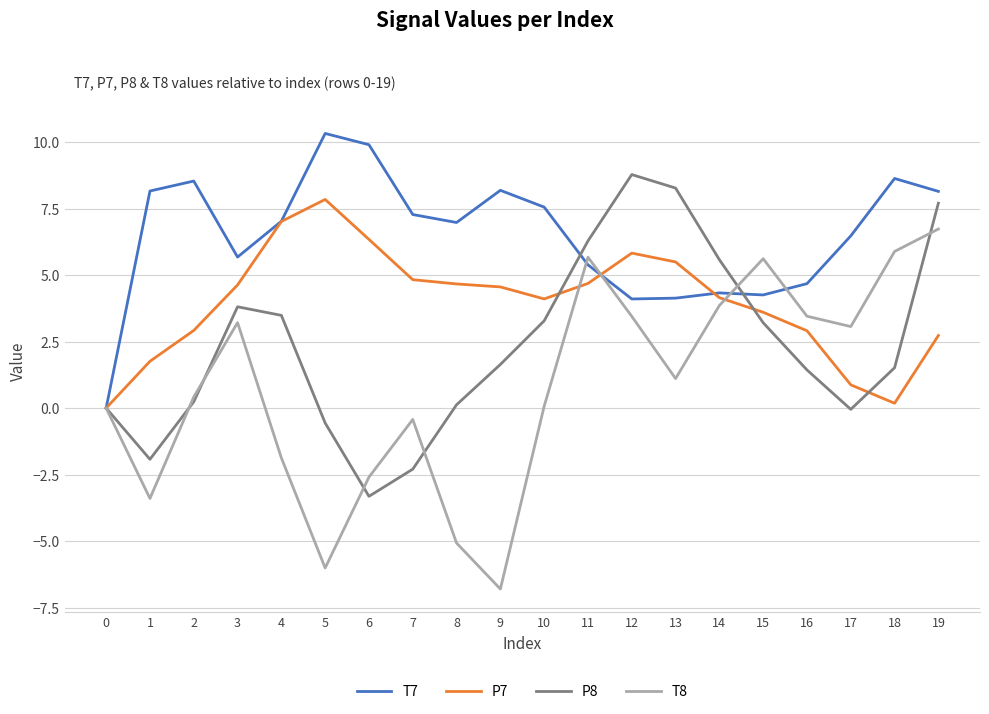

At which category does the chart reach its minimum across all series?

9